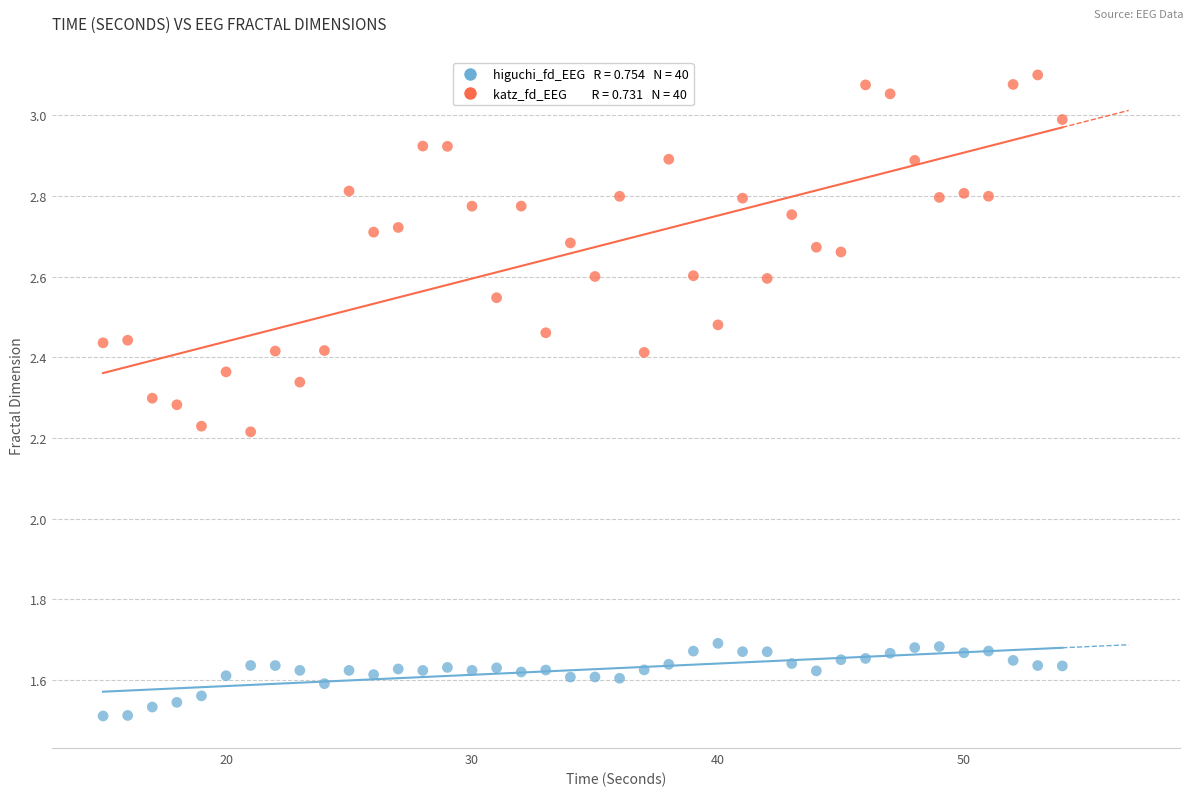

Across all data points, what is the range of X values (max minus min)?

39.0